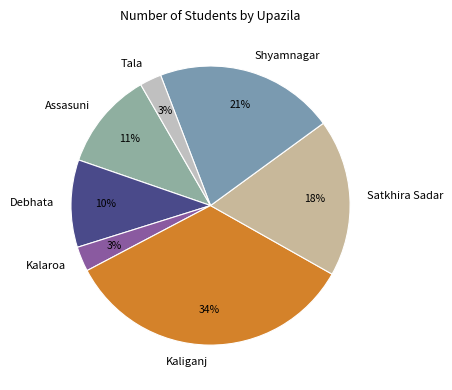

Is there a majority slice in this chart?

No